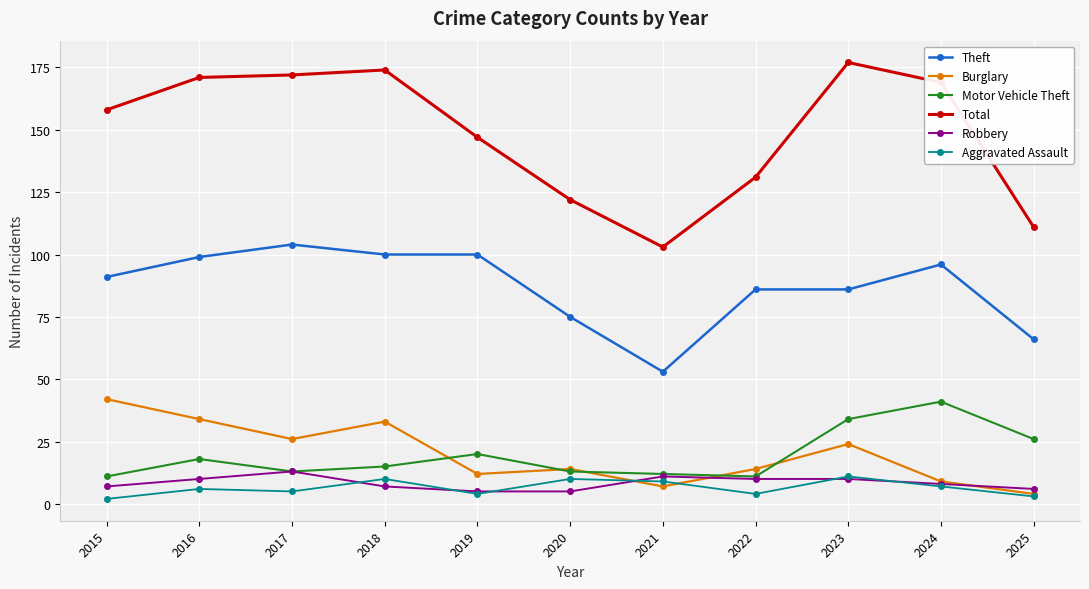

True or false: Motor Vehicle Theft and Total intersect in this chart.

False